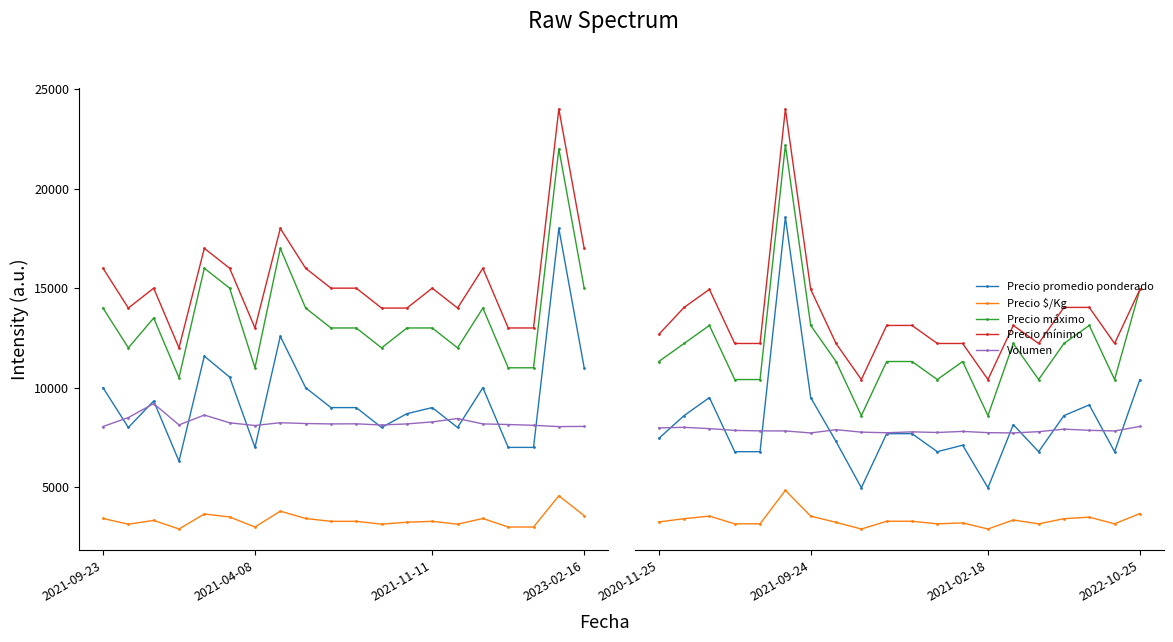

What is the value of the Volumen point at the 11th from the left?

8100